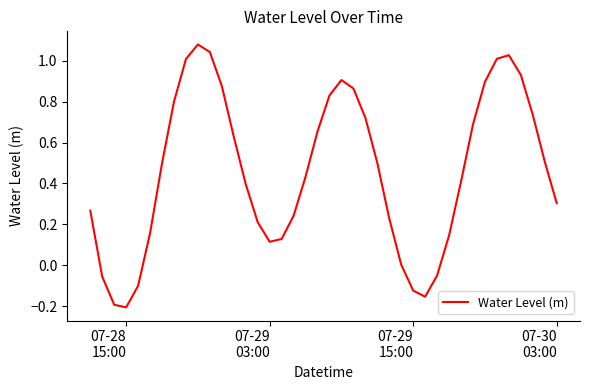

What is the difference between the second highest and second lowest values?

1.2